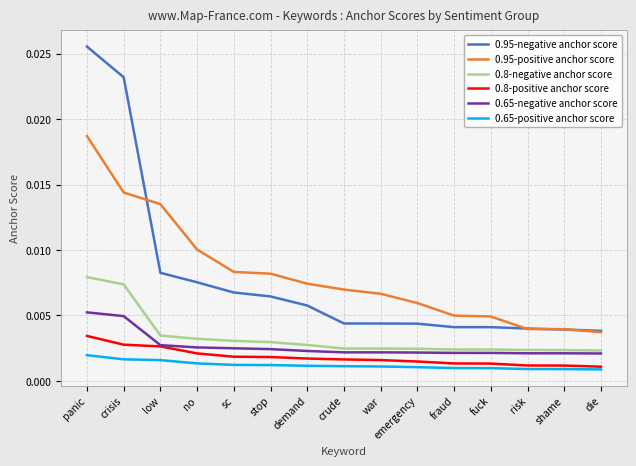

What are all the series names shown in the legend?

0.95-negative anchor score, 0.95-positive anchor score, 0.8-negative anchor score, 0.8-positive anchor score, 0.65-negative anchor score, 0.65-positive anchor score